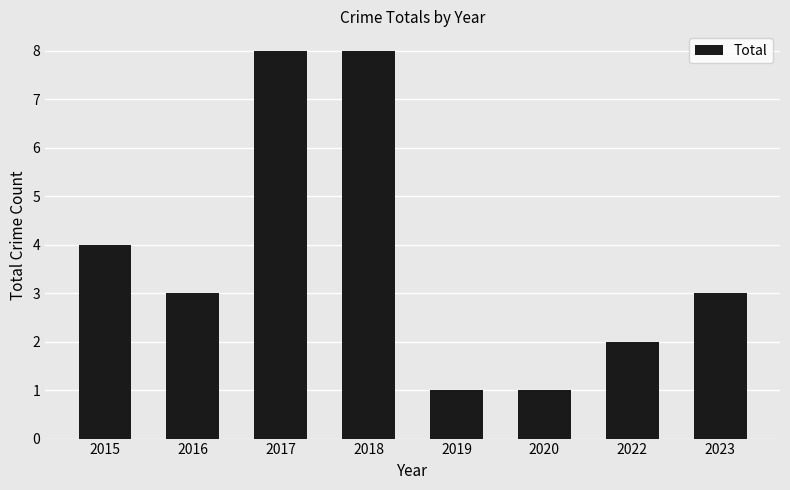

Reading left to right, transcribe all the data shown in this chart.

2015=4	2016=3	2017=8	2018=8	2019=1	2020=1	2022=2	2023=3